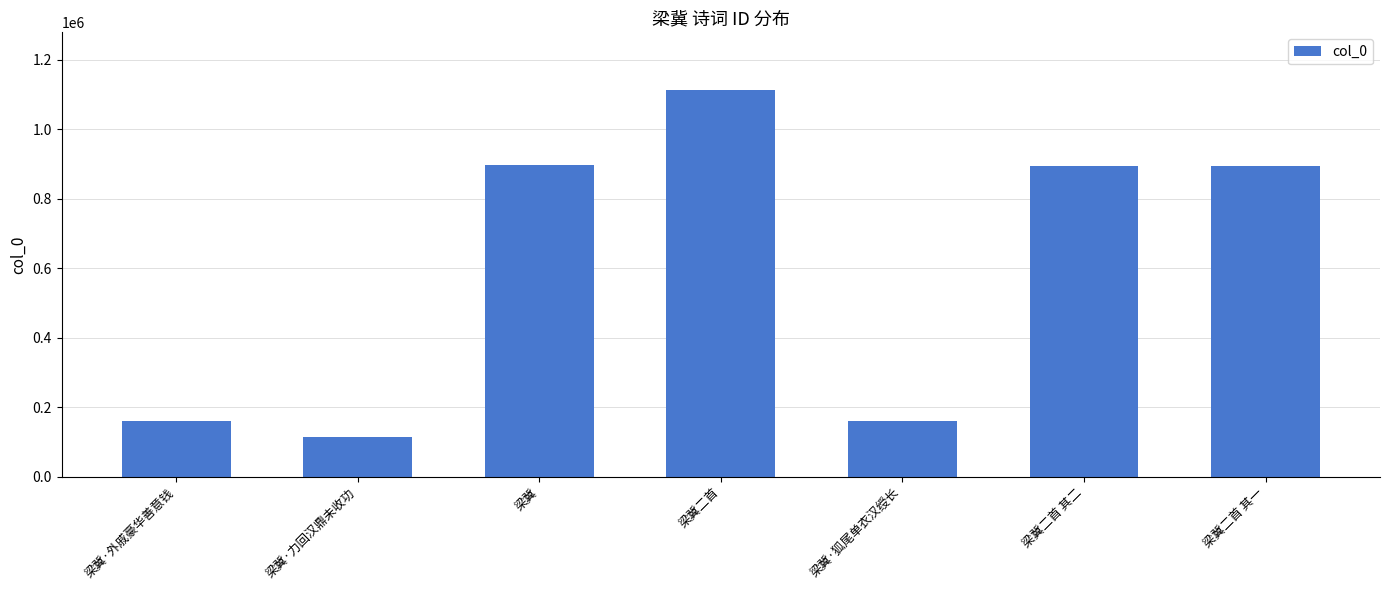

Are the bars grouped side by side (vs. stacked)?

No